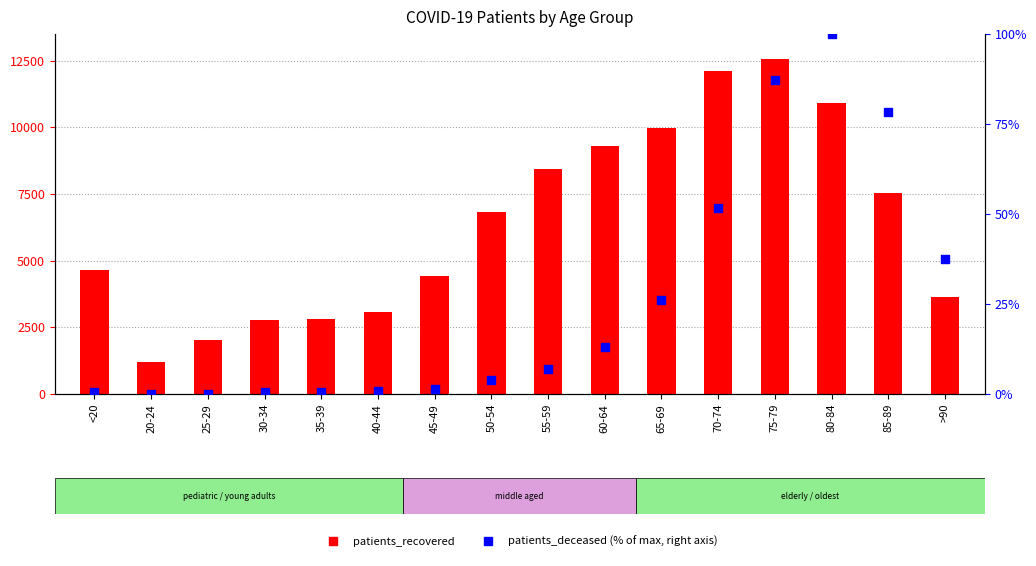

Which series has the widest spread of Y values?

patients_recovered